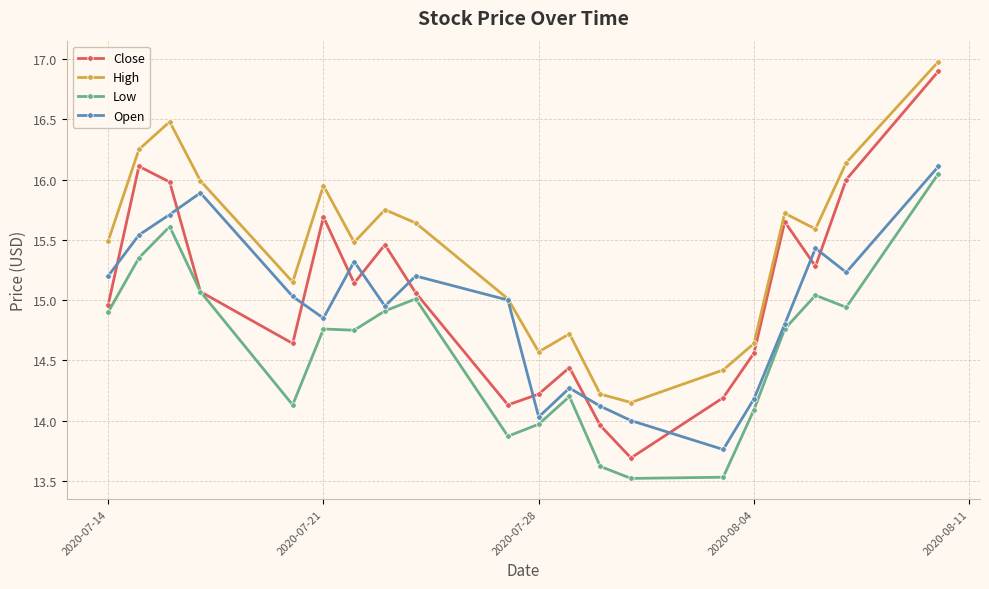

What is the value of the Low point at the 15th from the left?

13.5